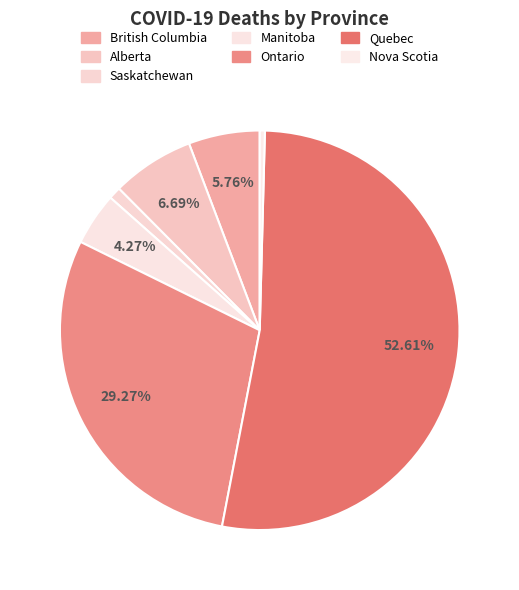

To the nearest percent, what is the average slice percentage?

14%